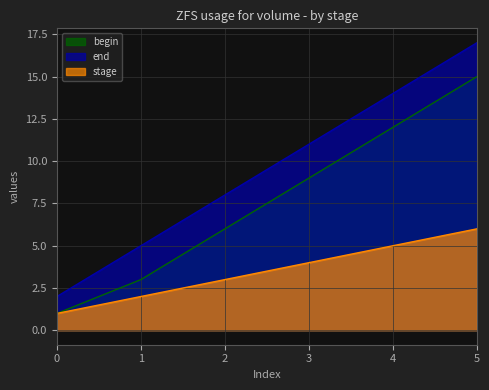

At which category is the sum across all series the highest?

5